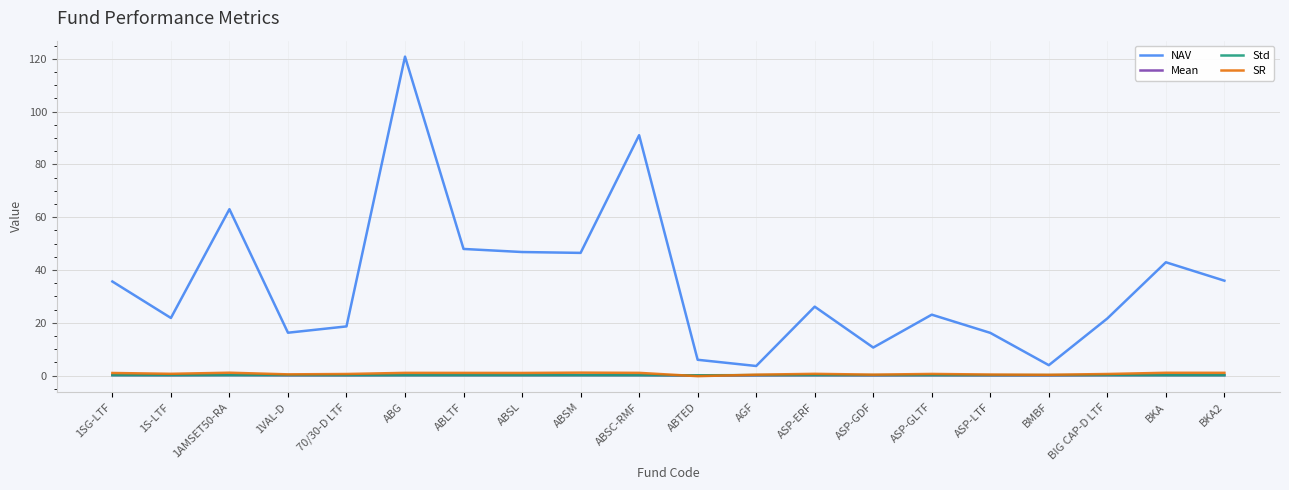

How many series are shown in this chart?

4